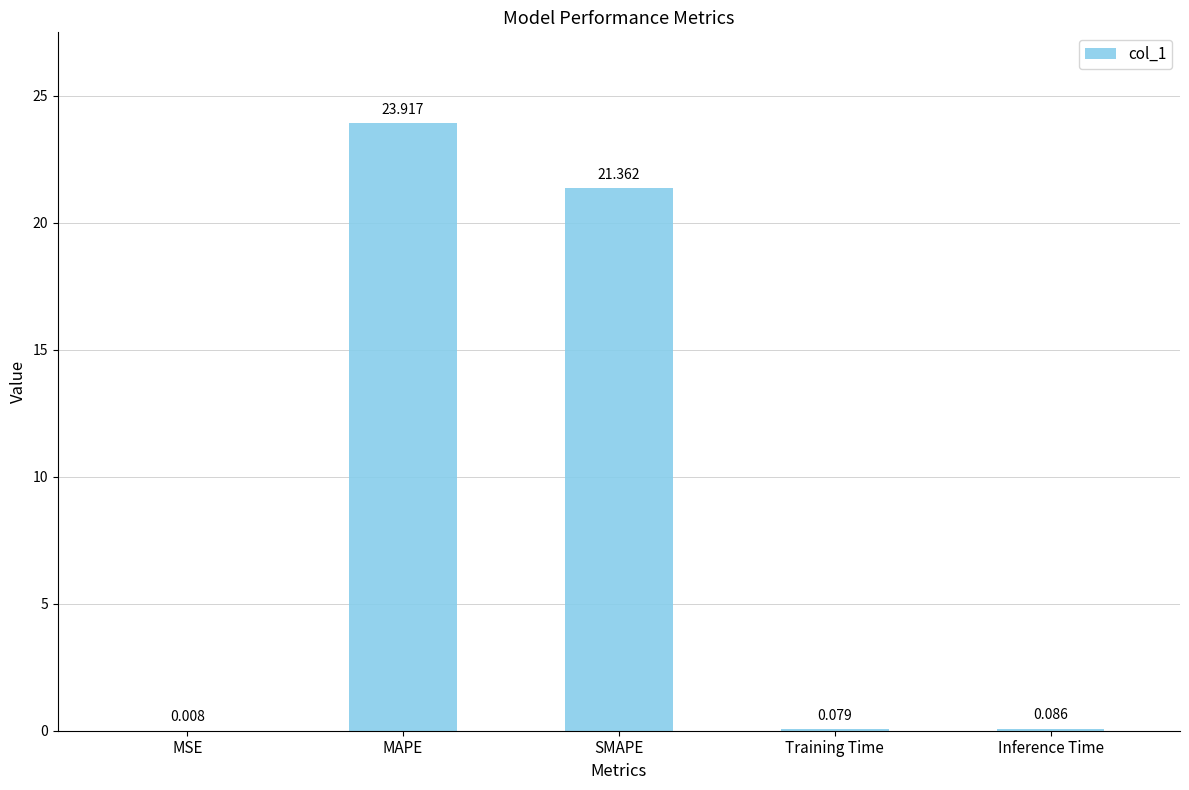

What is the greatest value displayed?

23.9